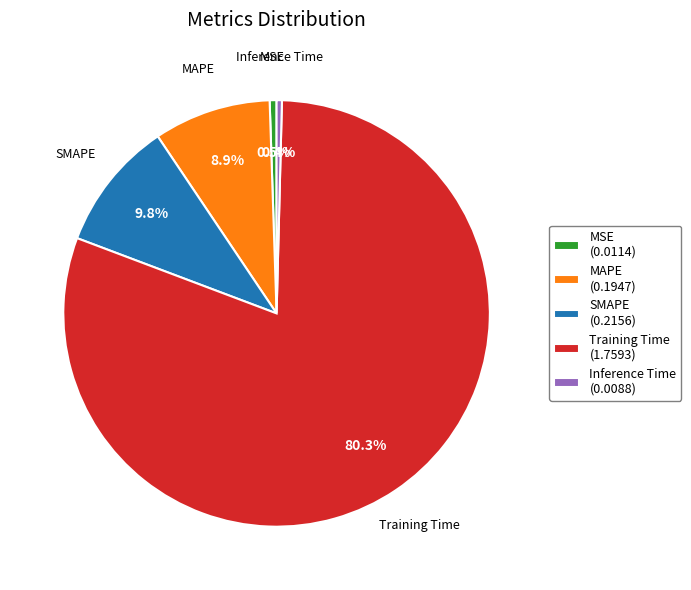

To the nearest percent, what portion does Training Time represent?

80%